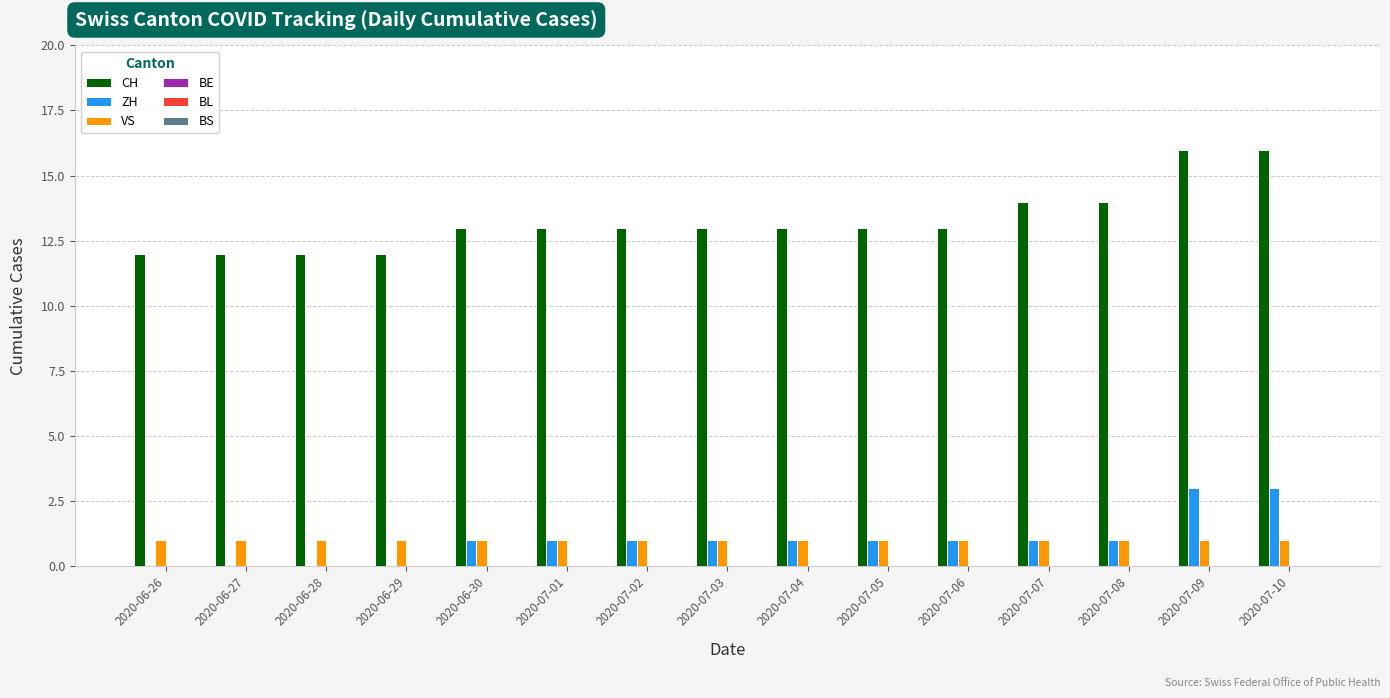

Which series has the largest total across all categories?

CH